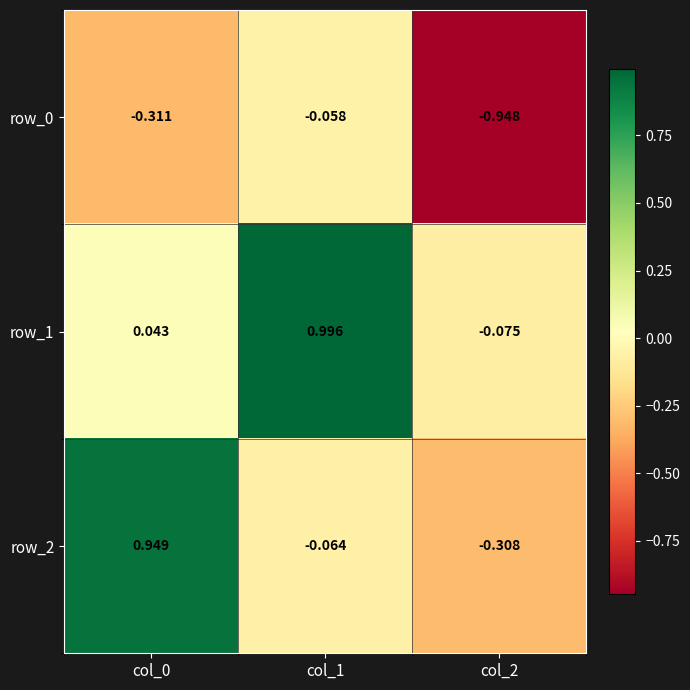

At how many categories does at least one series exceed 0?

2